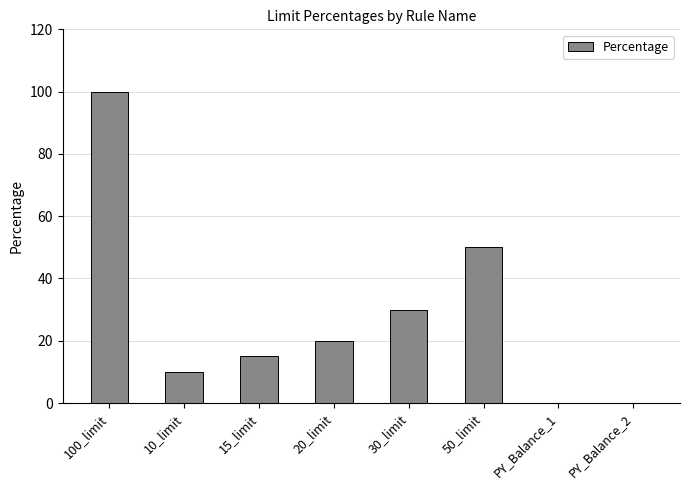

What is the average value?

28